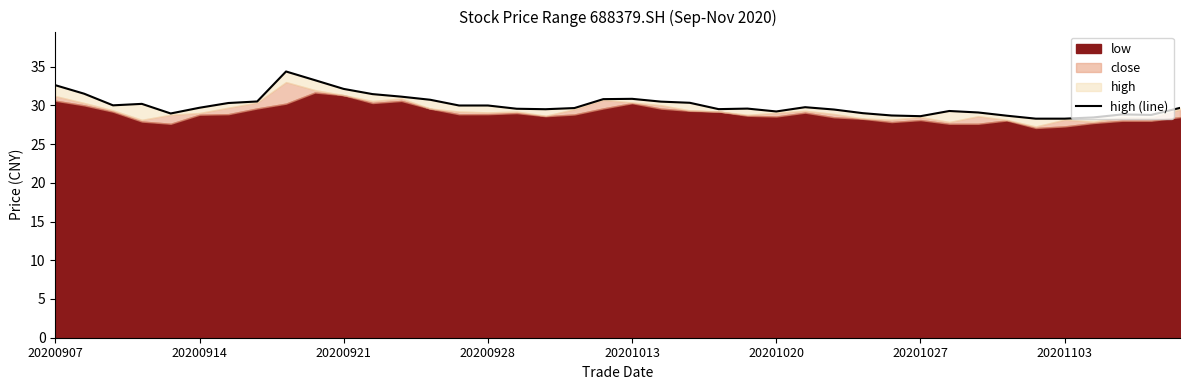

At which label does the data first exceed 29?

20200907